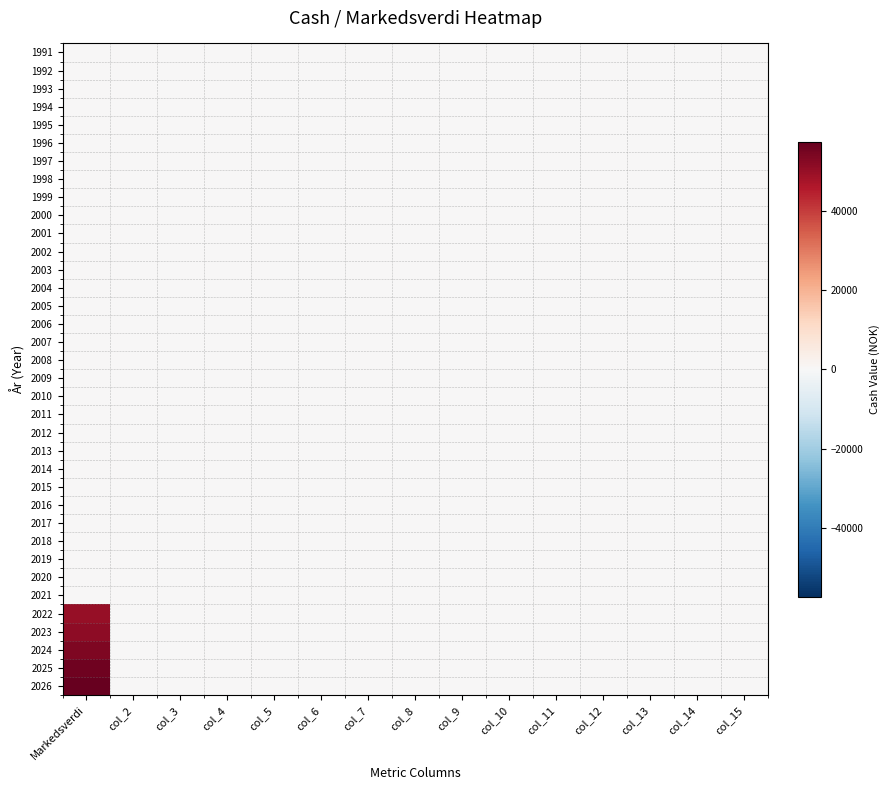

Which category has the highest value across all series?

Markedsverdi